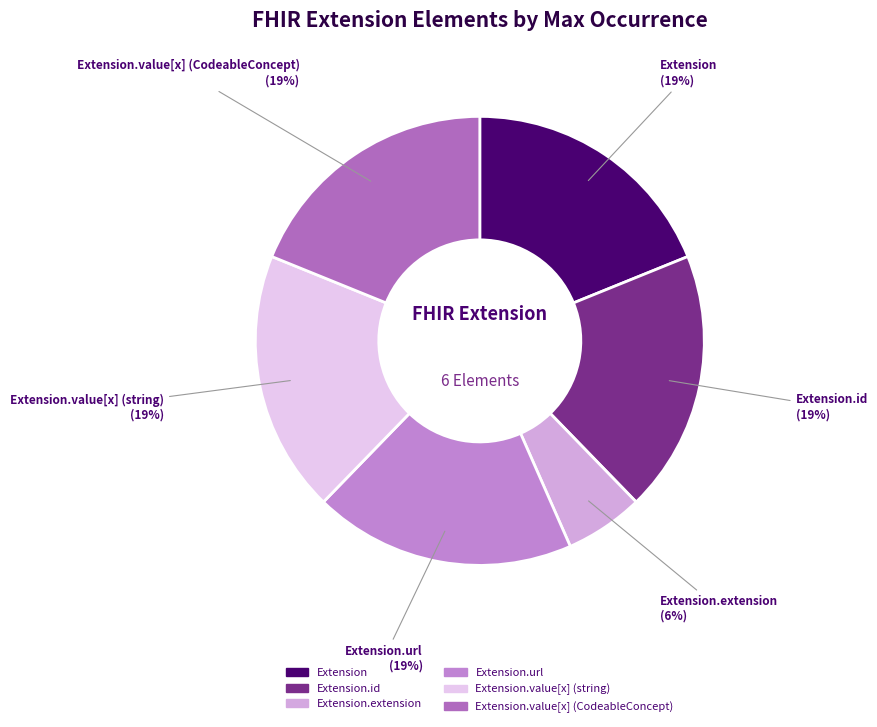

What is the smallest slice in the pie chart?

Extension.extension